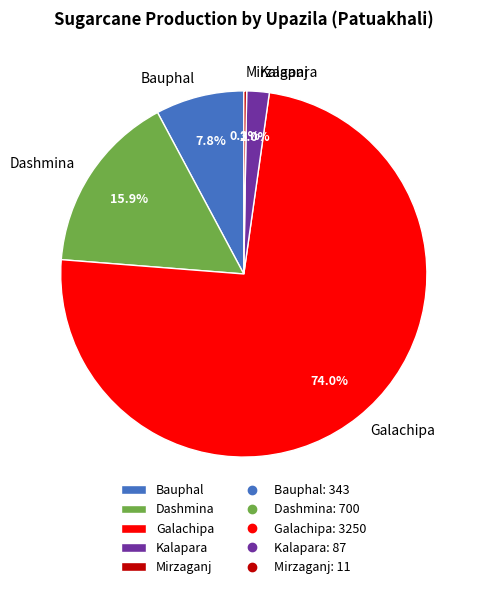

The Galachipa slice represents 65% of the pie. True or false?

False